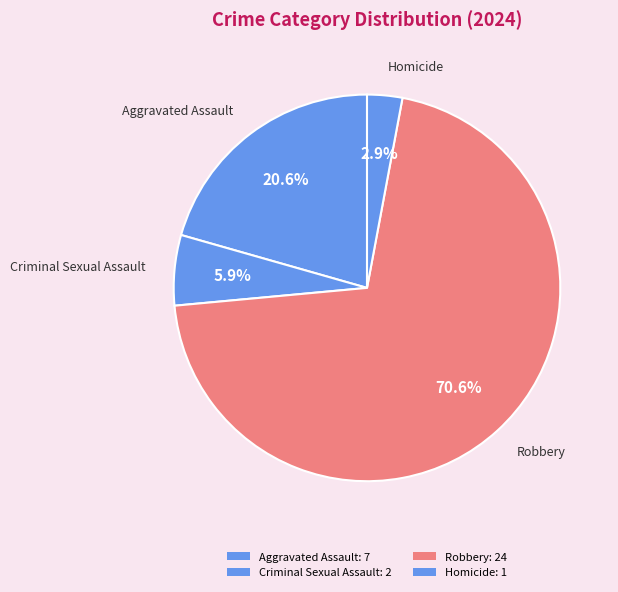

Approximately how many times larger is the value at Aggravated Assault compared to Robbery?

0.3